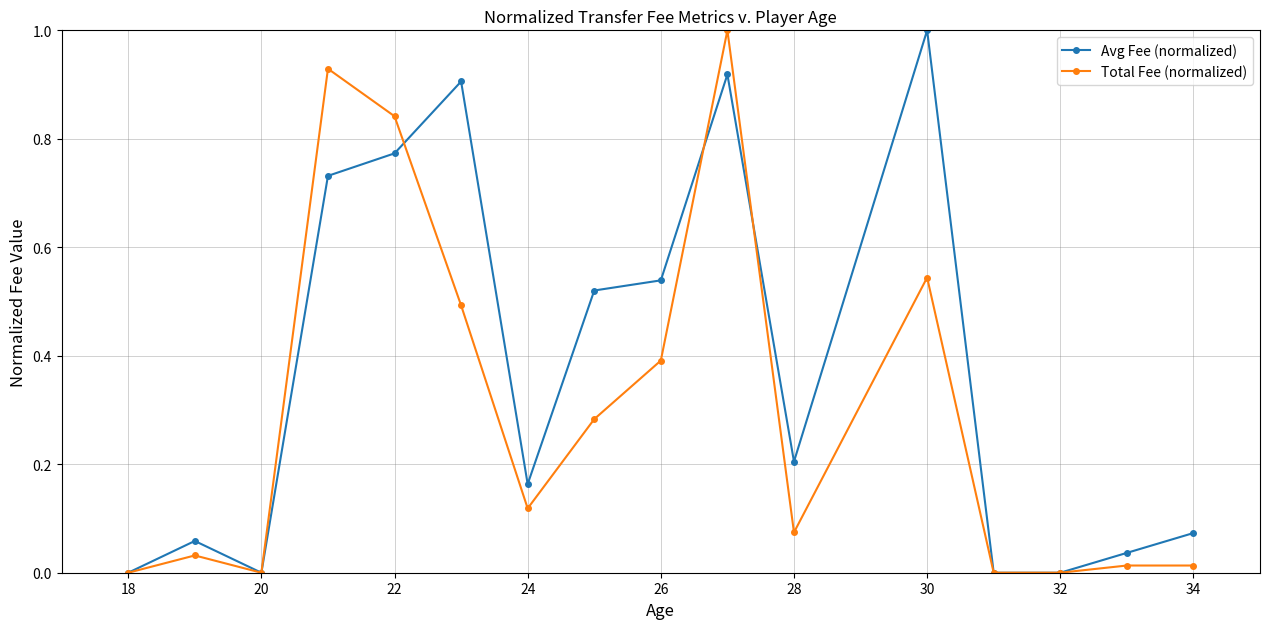

True or false: Avg Fee (normalized) has more than 0 interior local peaks.

True